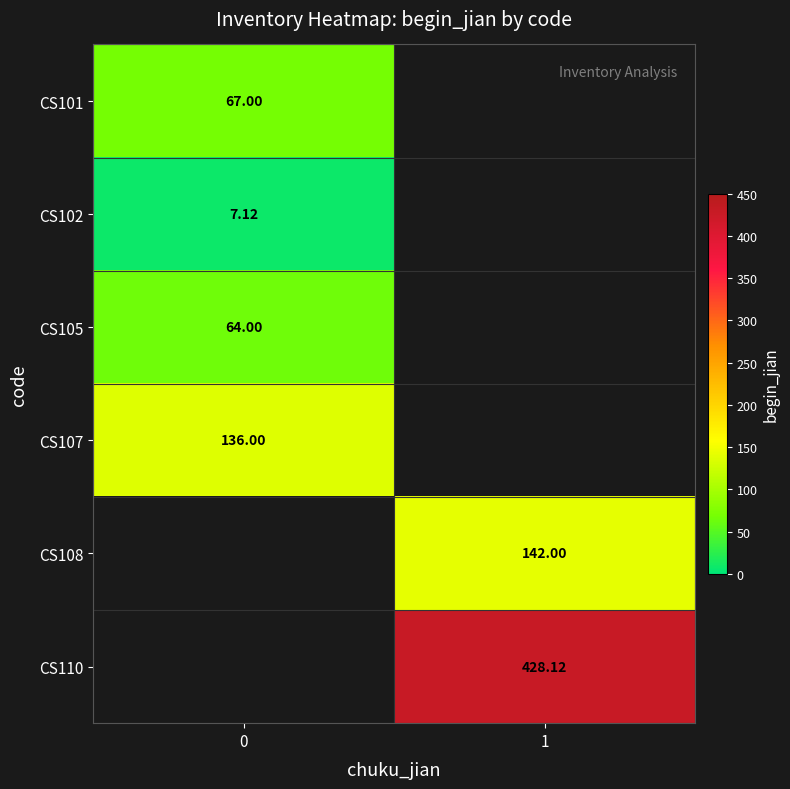

Which has a higher value, 0 or 1?

1